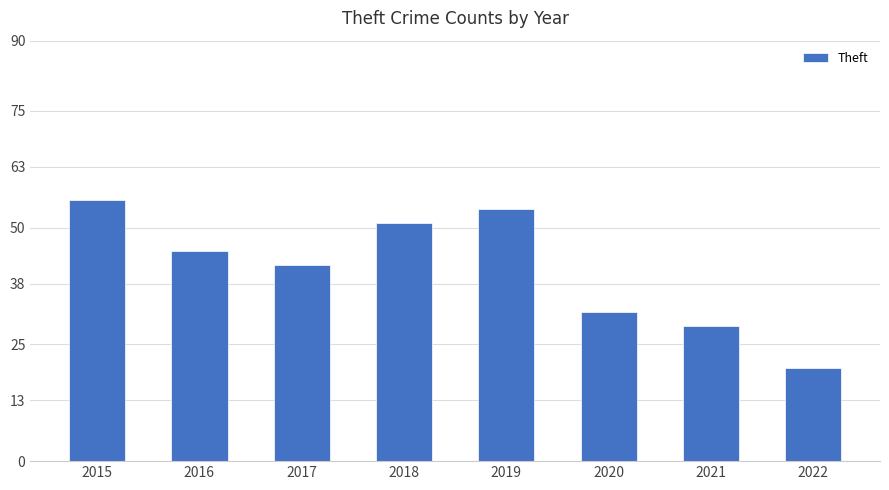

Read the value at 2017, to the nearest 5.

40